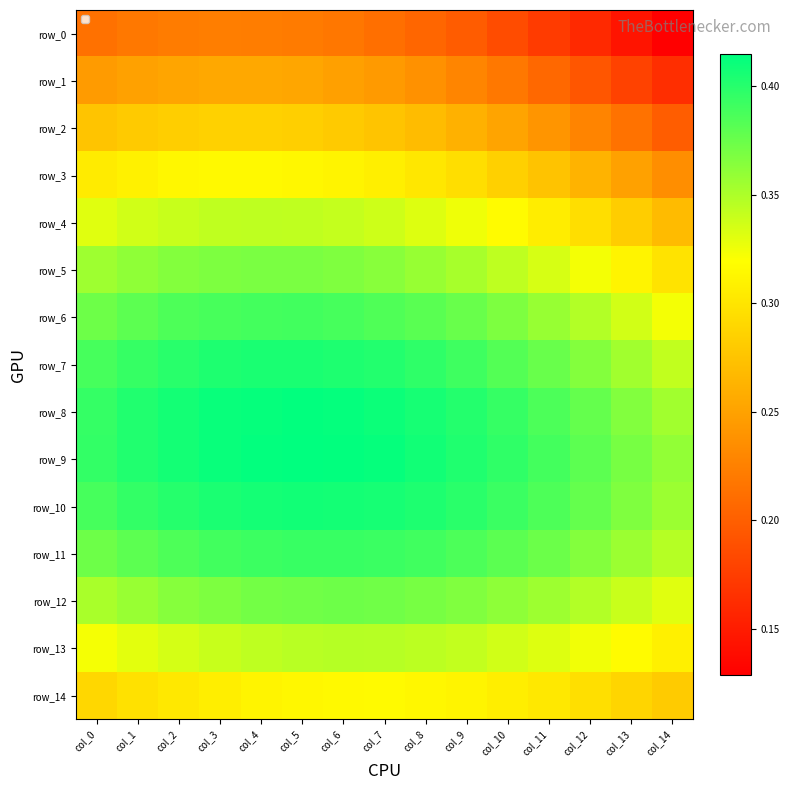

Rank the series at col_0 from highest to lowest value.

row_9, row_8, row_7, row_10, row_6, row_11, row_5, row_12, row_4, row_13, row_3, row_14, row_2, row_1, row_0